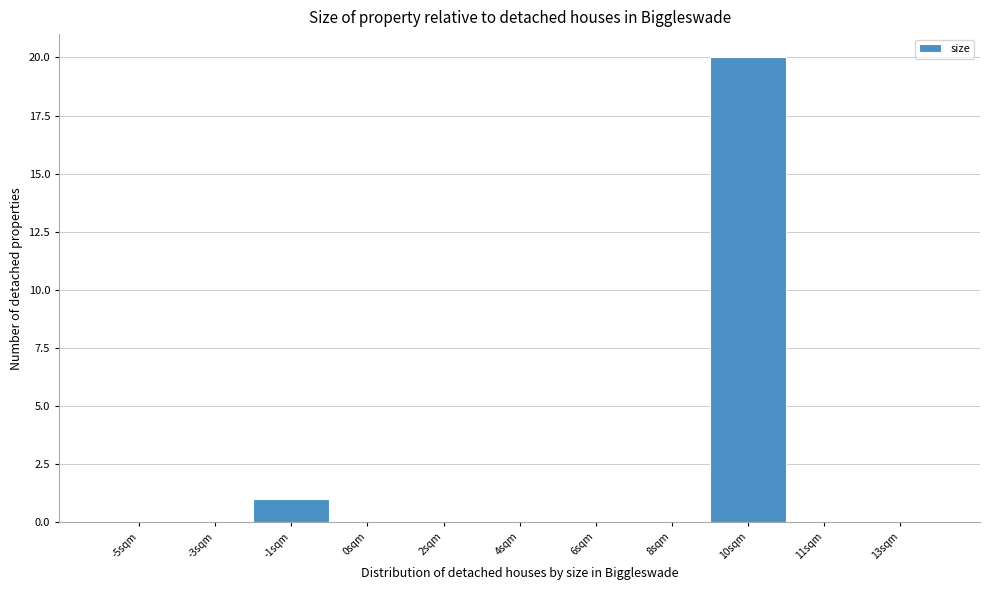

Reading left to right, transcribe all the data shown in this chart.

-5sqm=0	-3sqm=0	-1sqm=1	0sqm=0	2sqm=0	4sqm=0	6sqm=0	8sqm=0	10sqm=20	11sqm=0	13sqm=0